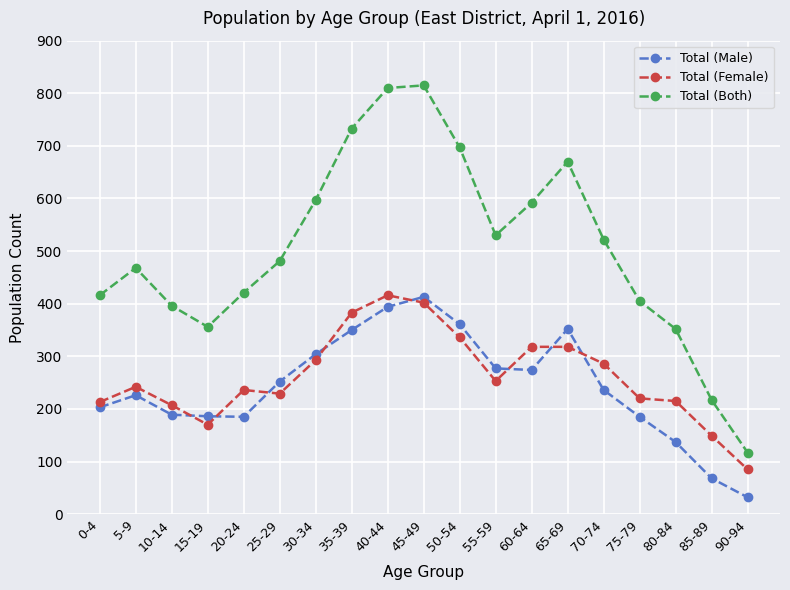

Is it true that Total (Female) equals 170 at 15-19?

True